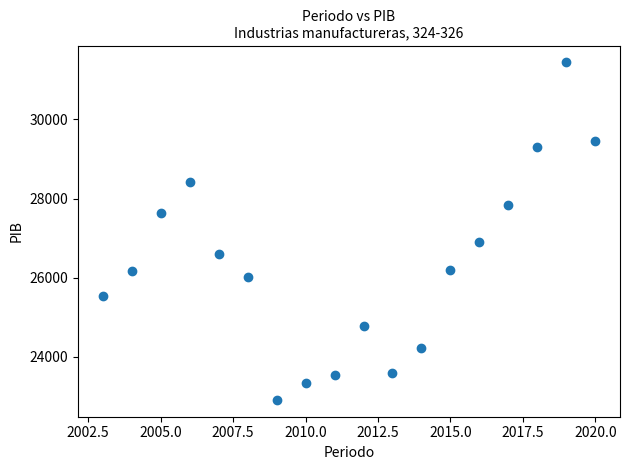

What Y value in the scatter plot is closest to 27177?

26894.1